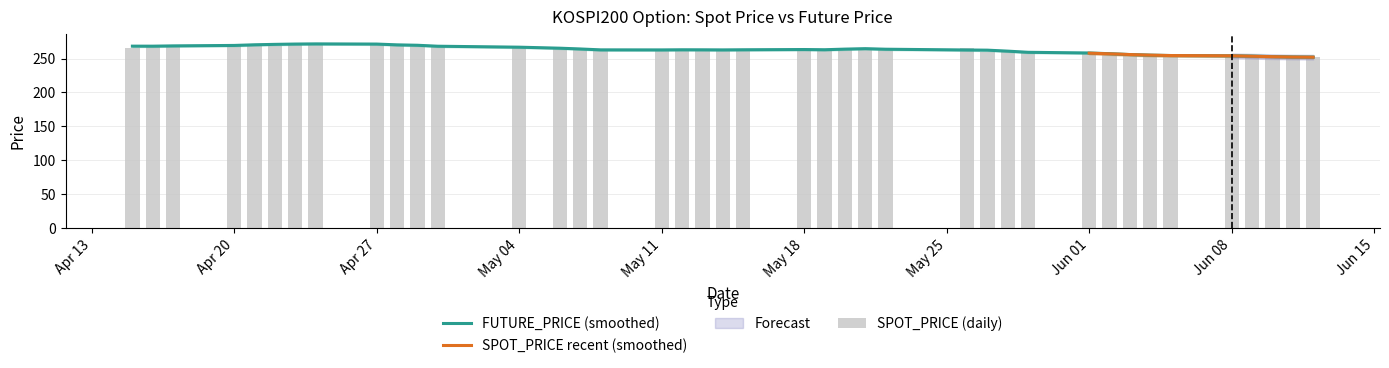

The value of FUTURE_PRICE (smoothed) at May 04 is 266.7. True or false?

True